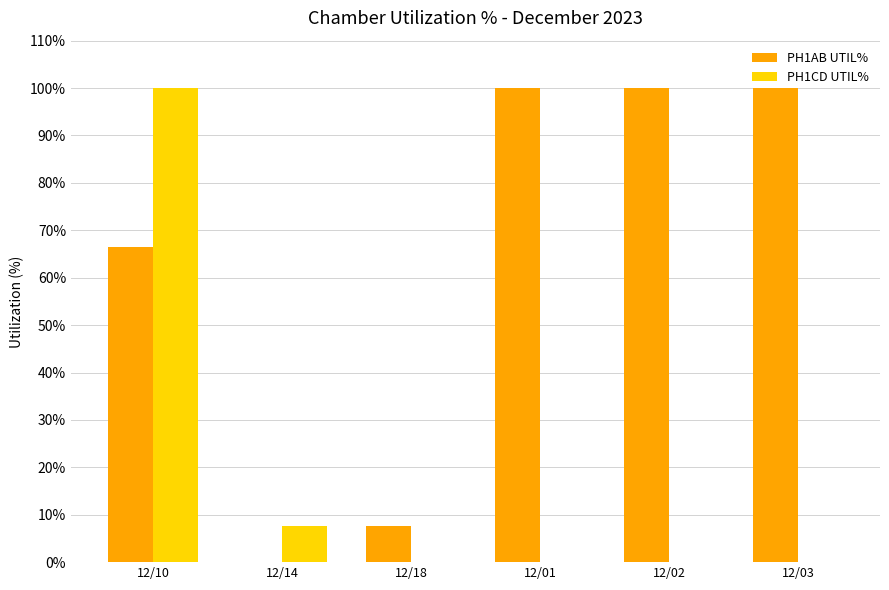

What is the sum of the PH1AB UTIL% values at 12/01 and 12/02?

200.0